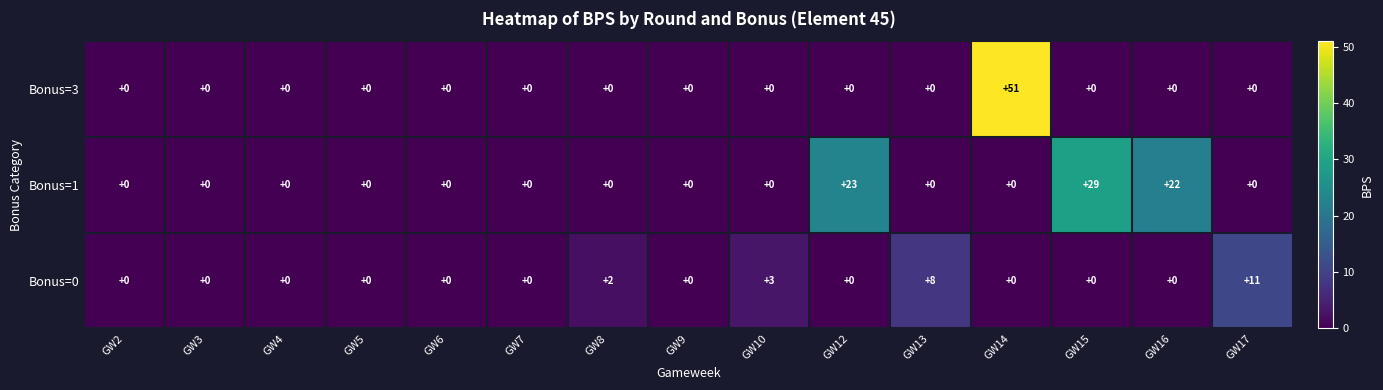

Rank the series by their average value, from lowest to highest.

Bonus=0, Bonus=3, Bonus=1